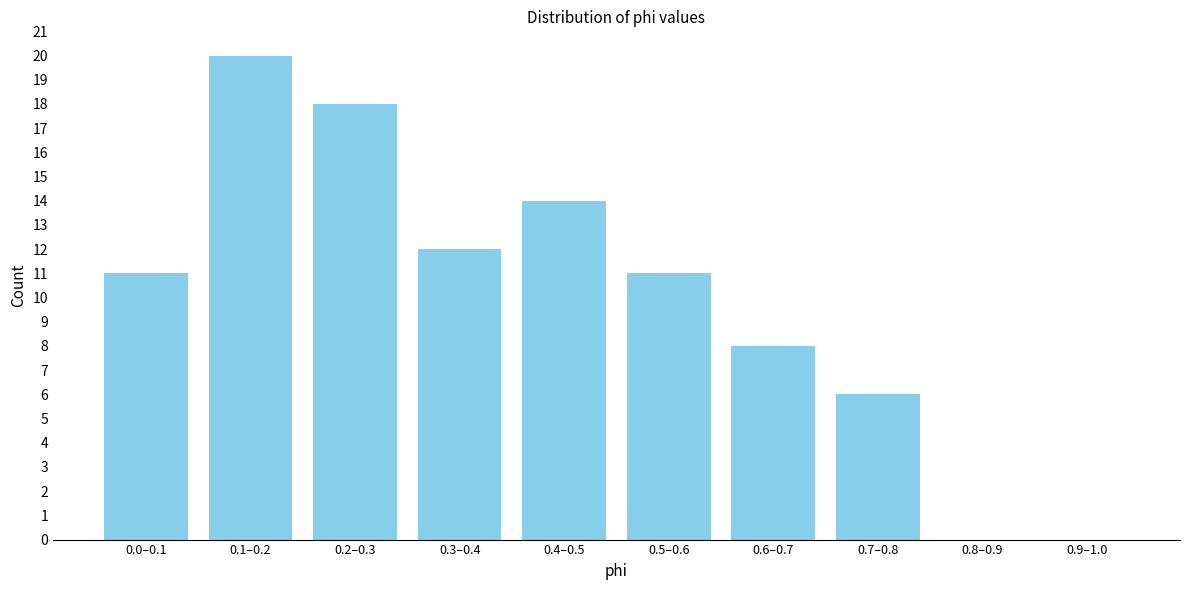

Reading right to left, extract all data points from this chart.

0.9–1.0=0	0.8–0.9=0	0.7–0.8=6	0.6–0.7=8	0.5–0.6=11	0.4–0.5=14	0.3–0.4=12	0.2–0.3=18	0.1–0.2=20	0.0–0.1=11